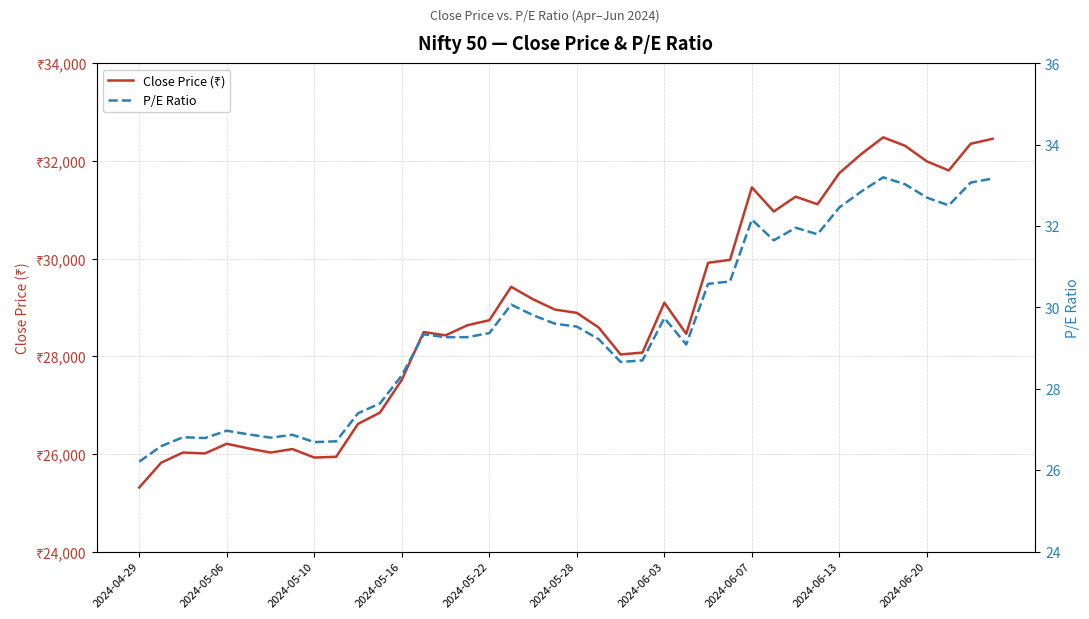

What is the difference between the maximum and minimum values in the P/E Ratio series?

7.0